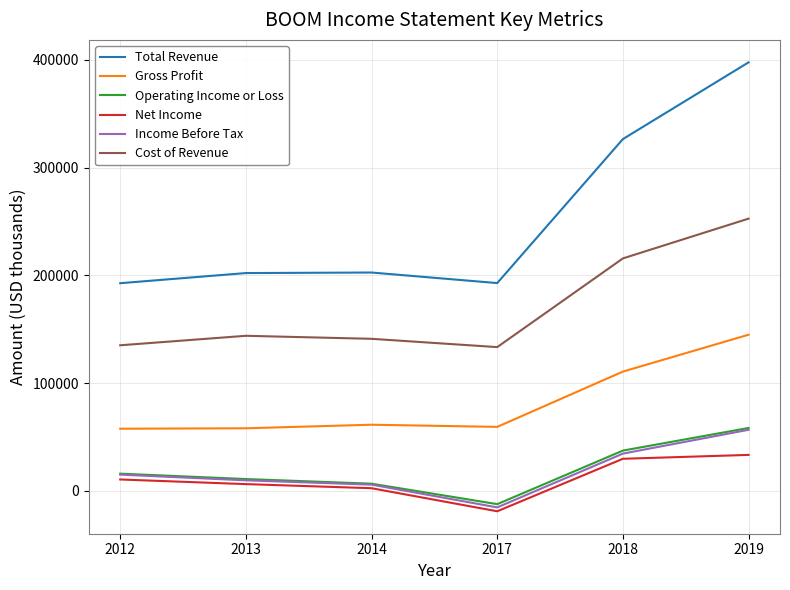

Which series changed the most between 2014 and 2018?

Total Revenue